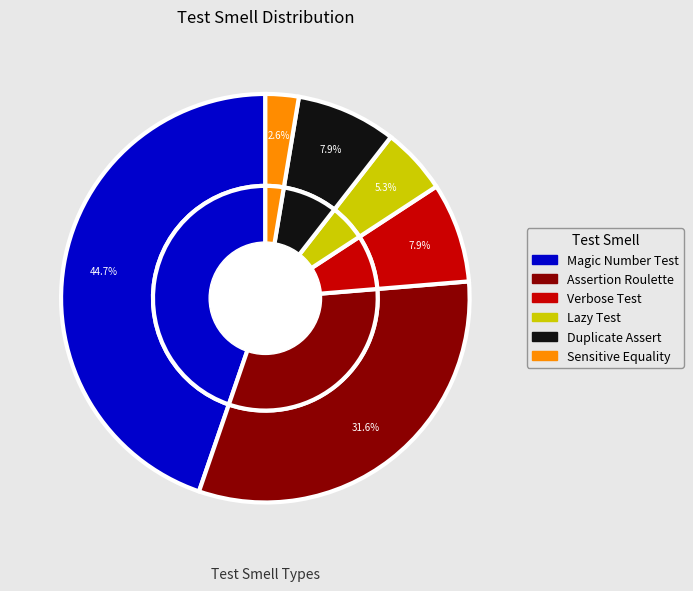

To the nearest percent, what percentage of the pie is Duplicate Assert?

8%